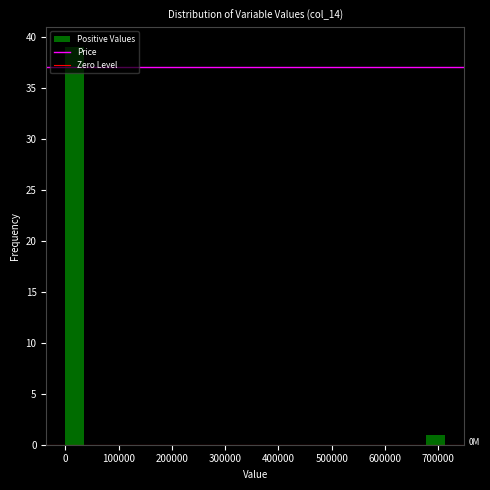

Read against the x-axis, roughly where is the centre of the tallest bar?

20000